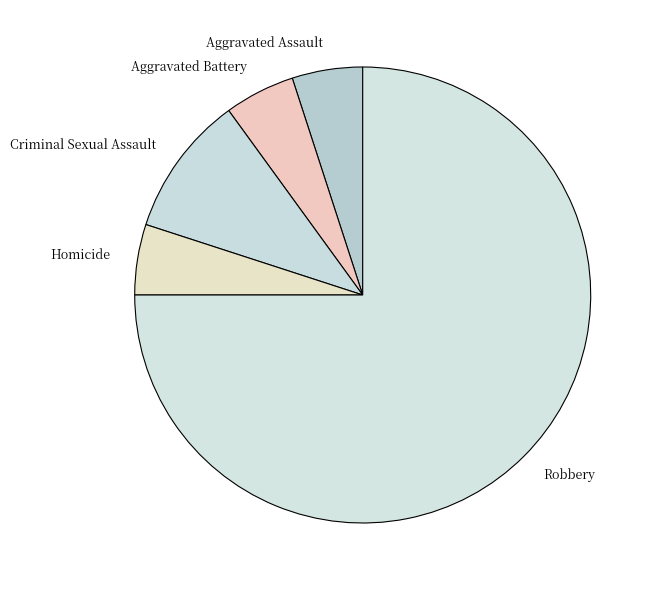

Between Criminal Sexual Assault and Homicide, which is larger?

Criminal Sexual Assault